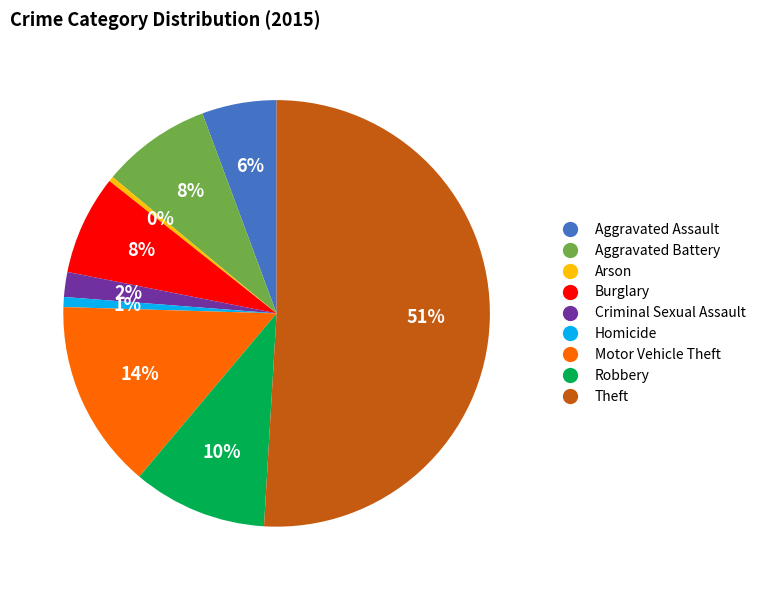

What is the ratio of the value at Theft to the value at Motor Vehicle Theft?

3.6